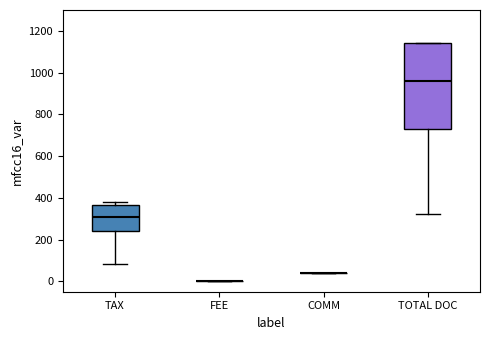

Reading left to right, read every box against the y-axis: the position of its median line, the range the box covers, and the ends of its whiskers. The values are not printed on the chart, so give them approximately, as read against the axis.

TAX: median 300, box 240 to 360, whiskers 80 to 380
FEE: box collapsed to a line at 0, whiskers 0 to 0
COMM: box collapsed to a line at 40, whiskers 40 to 40
TOTAL DOC: median 960, box 740 to 1140, whiskers 320 to 1140